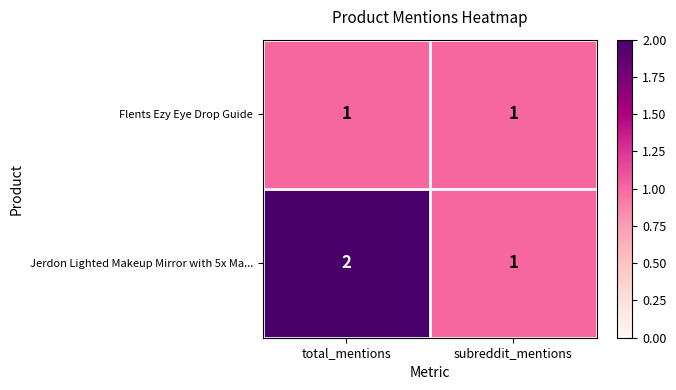

What is the total value across all series at subreddit_mentions?

2